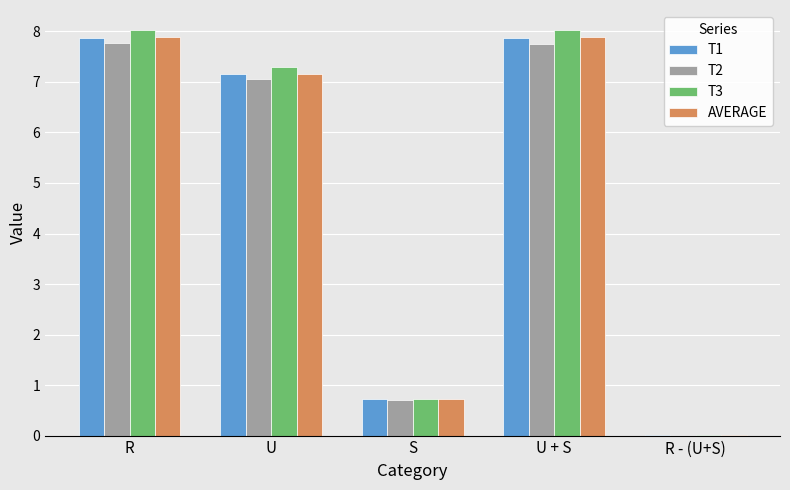

Between S and U + S, which series saw the biggest shift?

T3